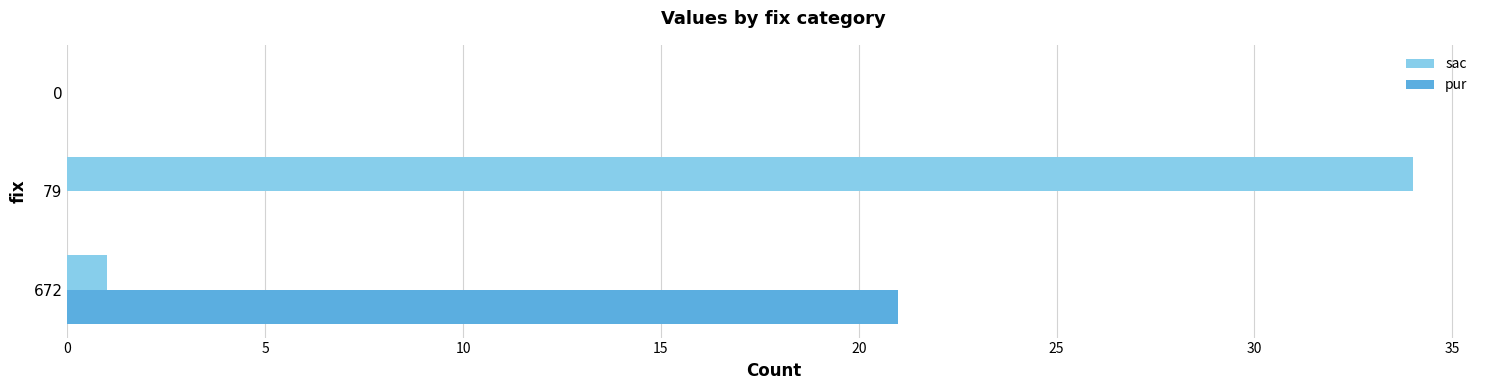

At which label is sac closest to 17?

672